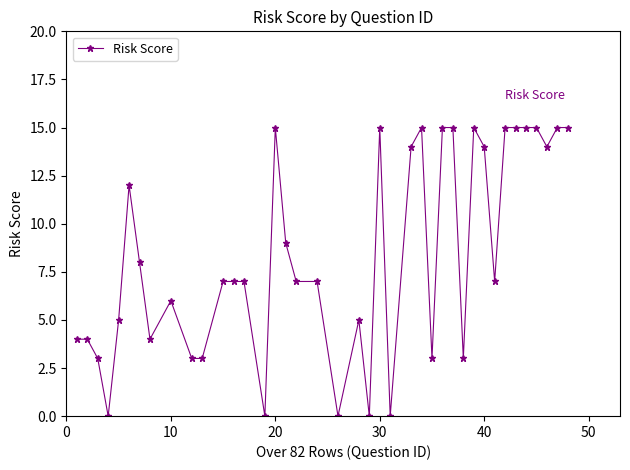

What is the difference between the second highest and minimum values?

15